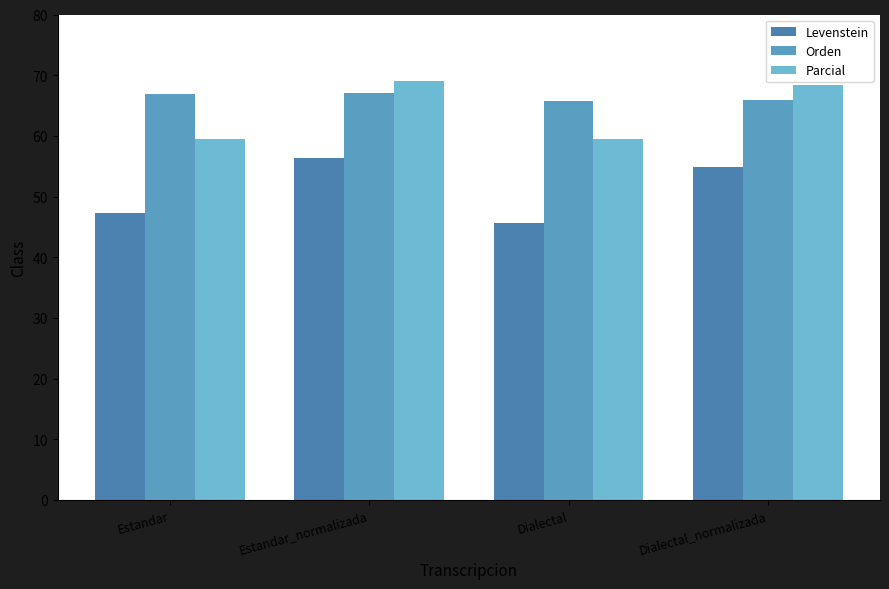

How many groups of bars are there?

4